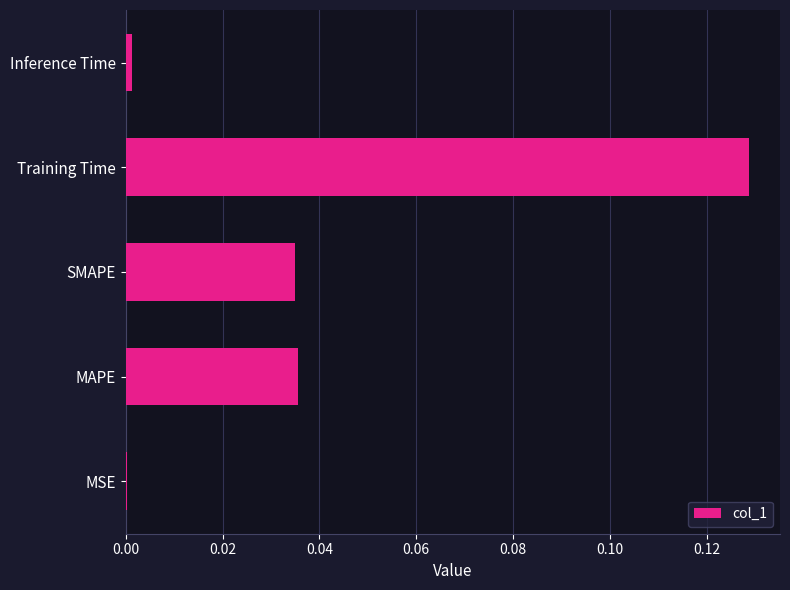

Count the number of data series in this chart.

1